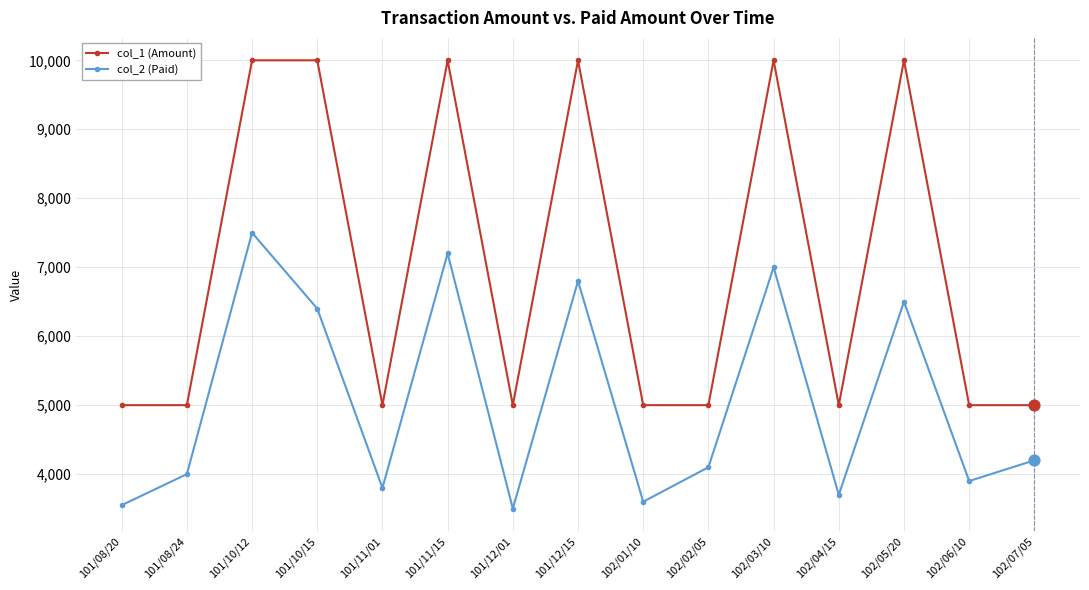

What is the difference between the highest and lowest values at 101/08/24?

1000